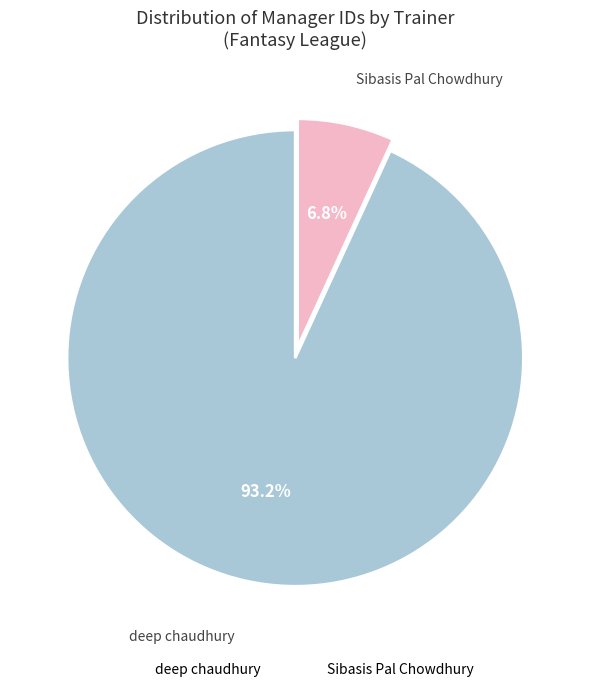

Between deep chaudhury and Sibasis Pal Chowdhury, which is larger?

deep chaudhury